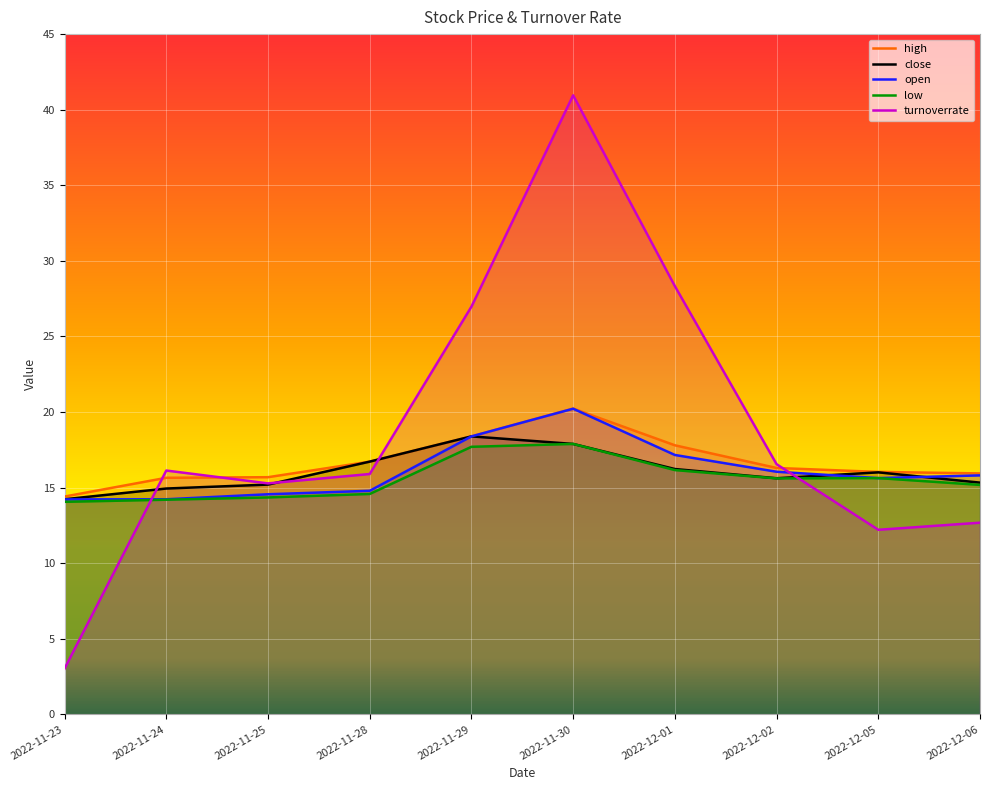

What is the average value of the open series?

16.1